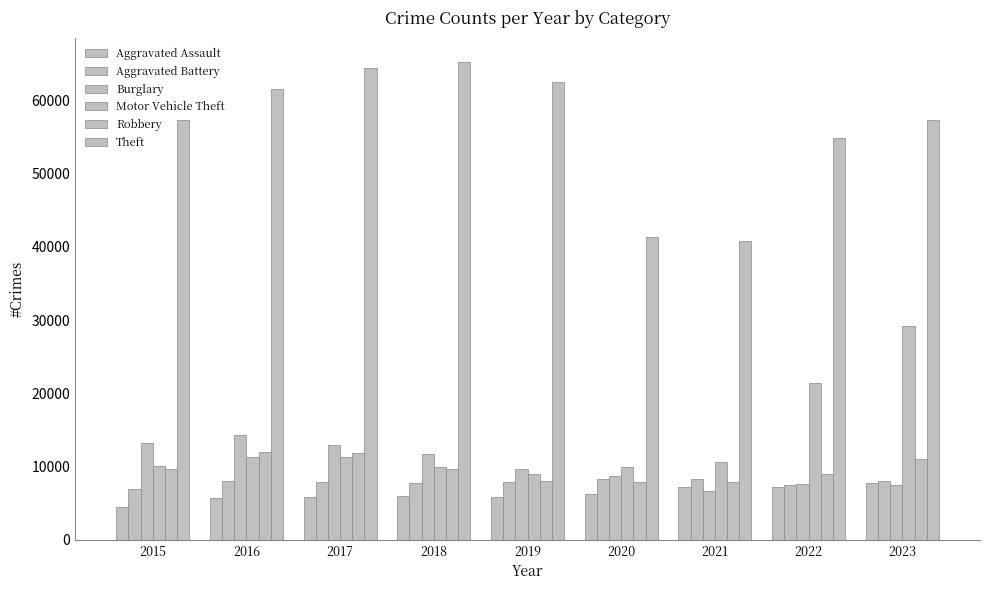

Which series has the widest spread of values?

Theft